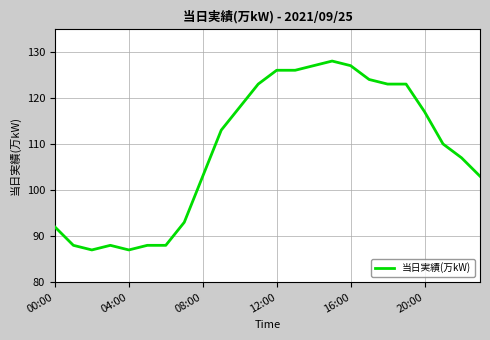

What is the difference between the maximum and minimum values?

41